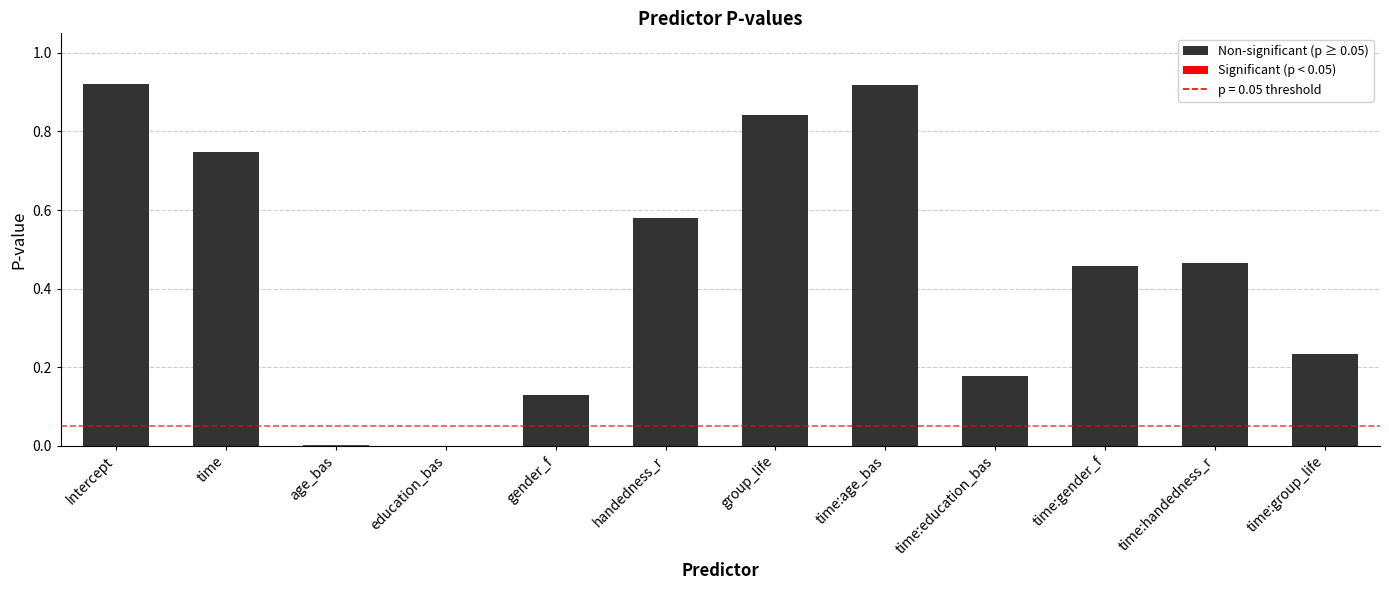

Count the number of data series in this chart.

1